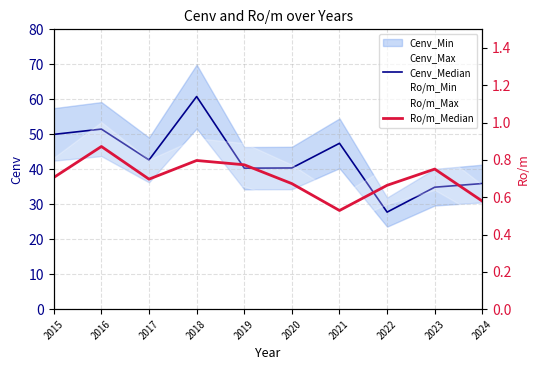

How many interior local peaks does the Cenv_Median series have?

3